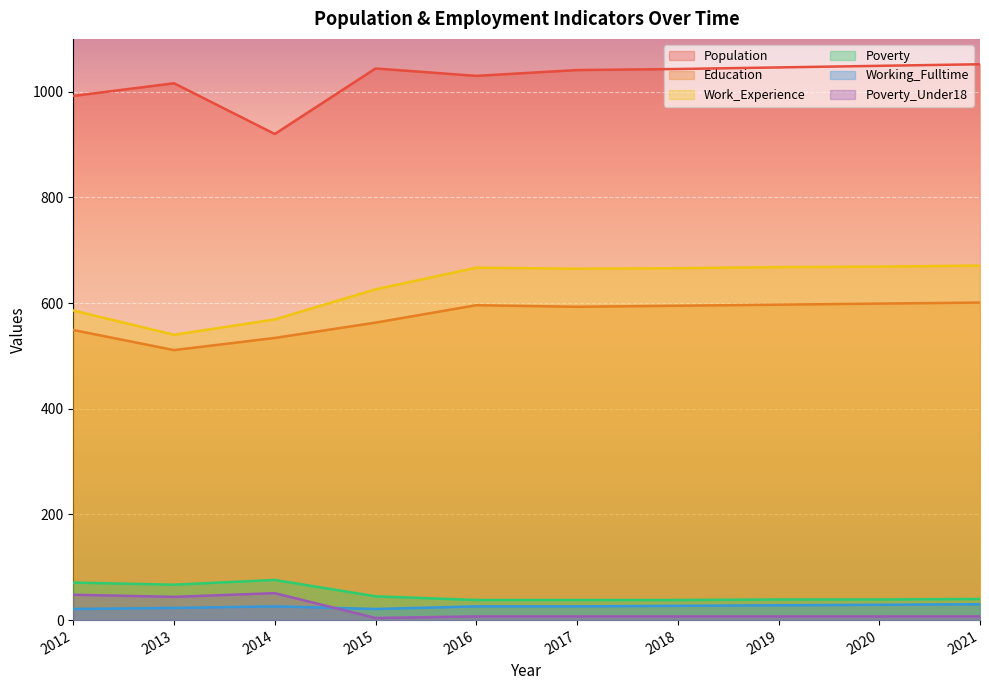

What is the difference between the maximum and minimum values in the Working_Fulltime series?

9